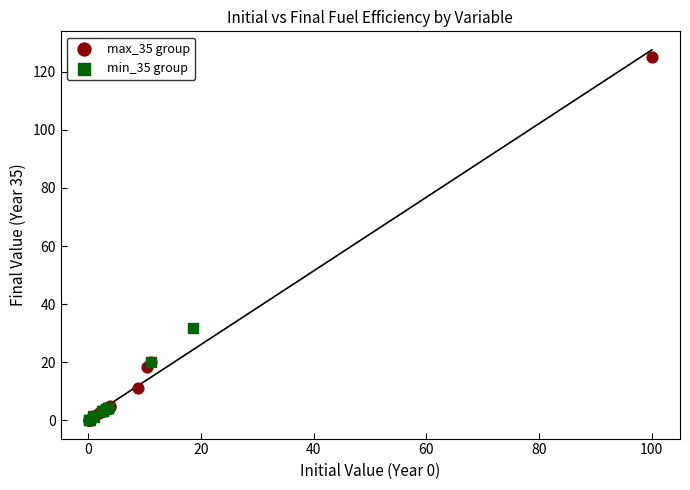

Which series reaches the maximum Y coordinate?

max_35 group